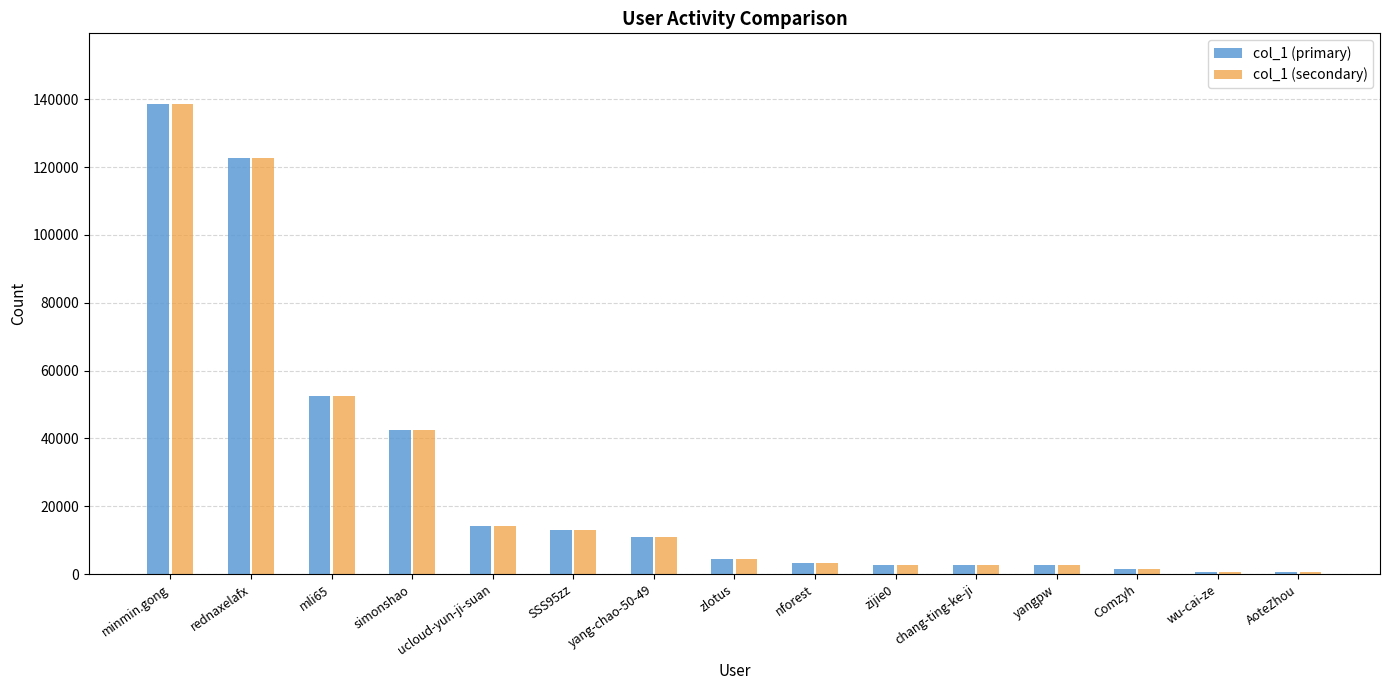

Is the value of col_1 (secondary) at rednaxelafx greater than the value of col_1 (primary) at Comzyh?

Yes